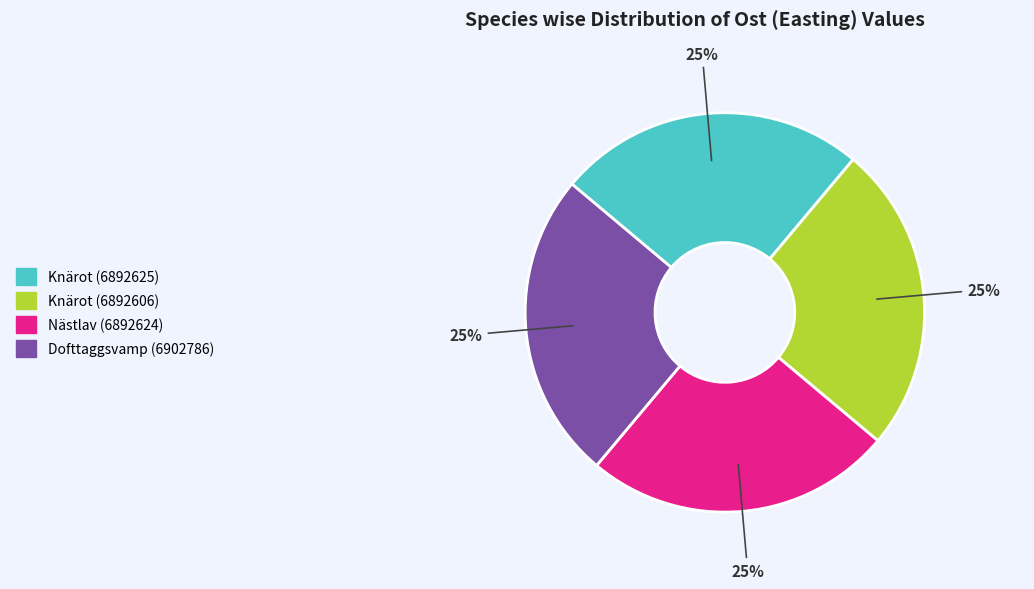

Does Knärot (6892606) account for over 50% of the chart?

No